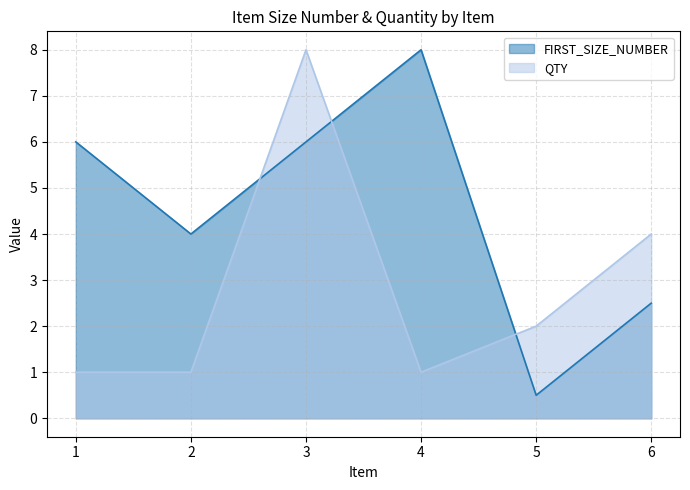

Reading right to left, extract all data points from this chart.

FIRST_SIZE_NUMBER: 6=2.5	5=0.5	4=8.0	3=6.0	2=4.0	1=6.0
QTY: 6=4.0	5=2.0	4=1.0	3=8.0	2=1.0	1=1.0